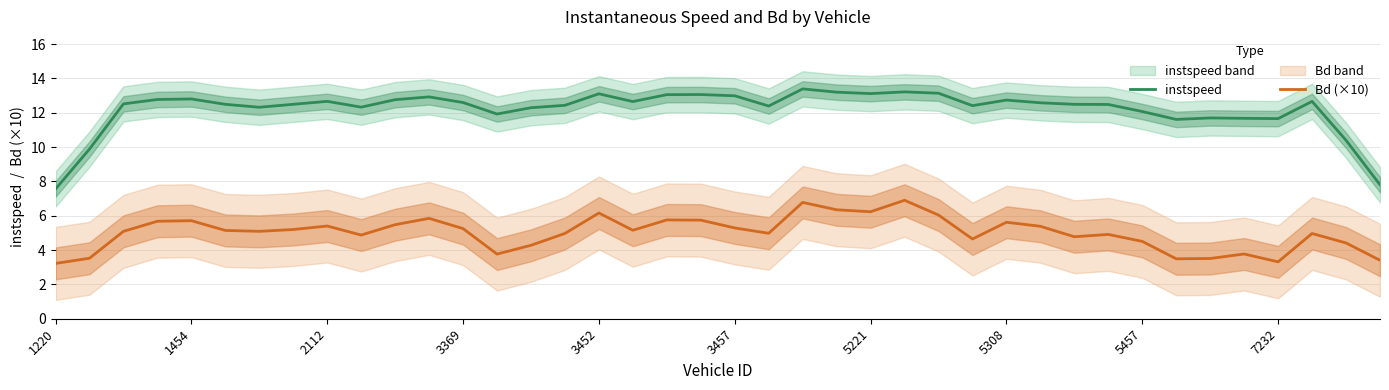

How many interior local valleys does the Bd (×10) series have?

10